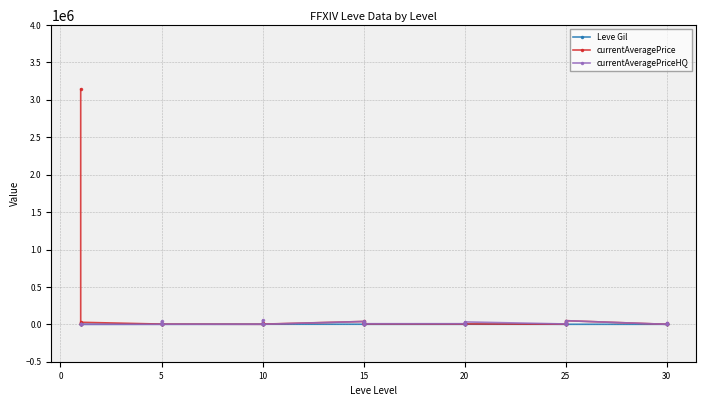

What is the sum of all Leve Gil values?

20235.0